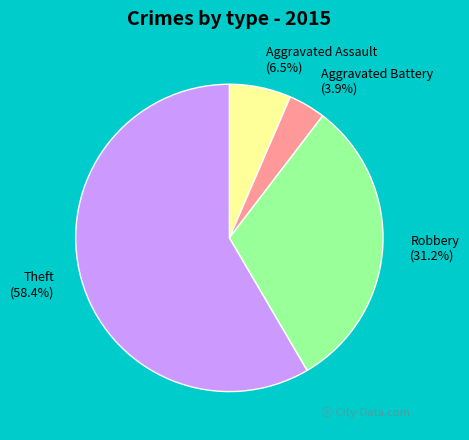

Rank the categories by value from highest to lowest.

Theft, Robbery, Aggravated Assault, Aggravated Battery